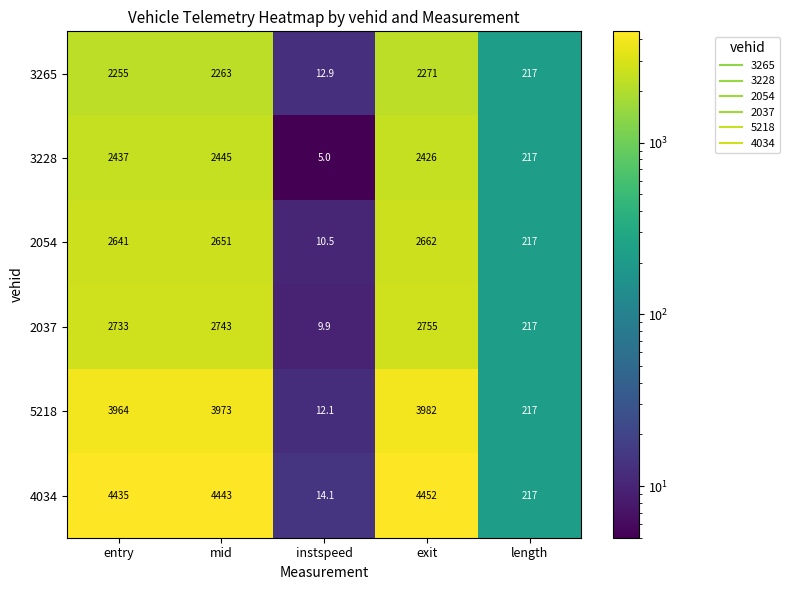

Reading left to right, list all the values displayed in this chart.

3265: entry=2255.0	mid=2263.0	instspeed=12.9	exit=2271.0	length=217.0
3228: entry=2437.0	mid=2445.0	instspeed=5.0	exit=2426.0	length=217.0
2054: entry=2641.0	mid=2651.0	instspeed=10.5	exit=2662.0	length=217.0
2037: entry=2733.0	mid=2743.0	instspeed=9.9	exit=2755.0	length=217.0
5218: entry=3964.0	mid=3973.0	instspeed=12.1	exit=3982.0	length=217.0
4034: entry=4435.0	mid=4443.0	instspeed=14.1	exit=4452.0	length=217.0